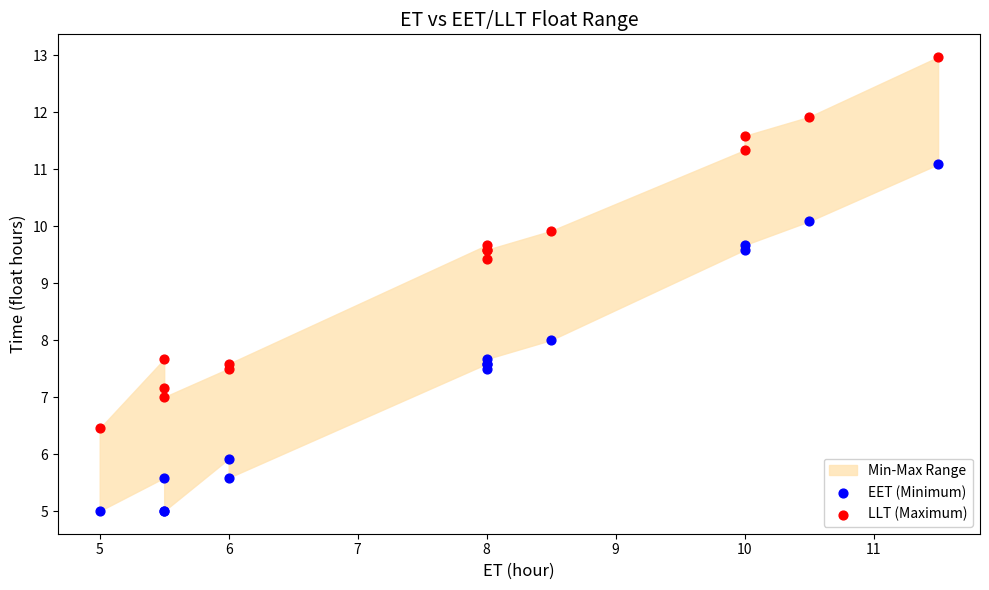

In the LLT (Maximum) series, what Y value is closest to 9?

9.4